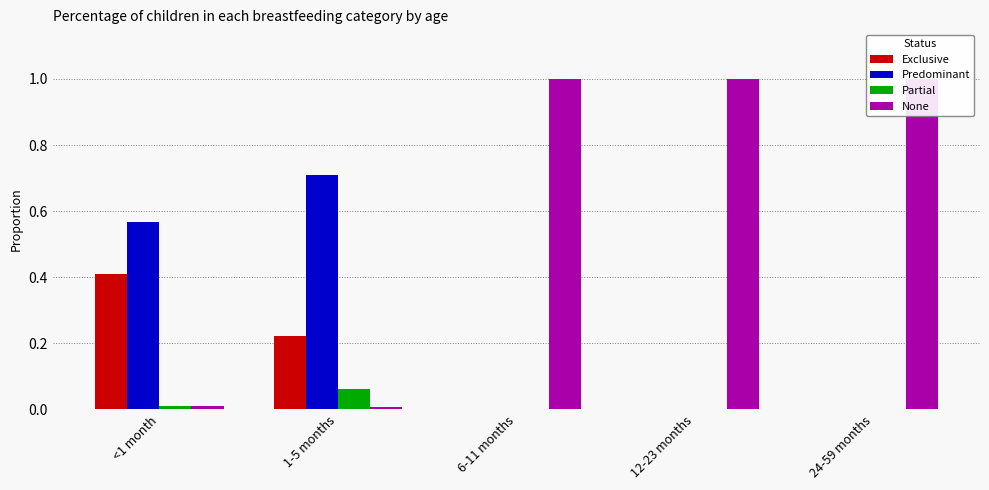

Which category has the highest value across all series?

6-11 months